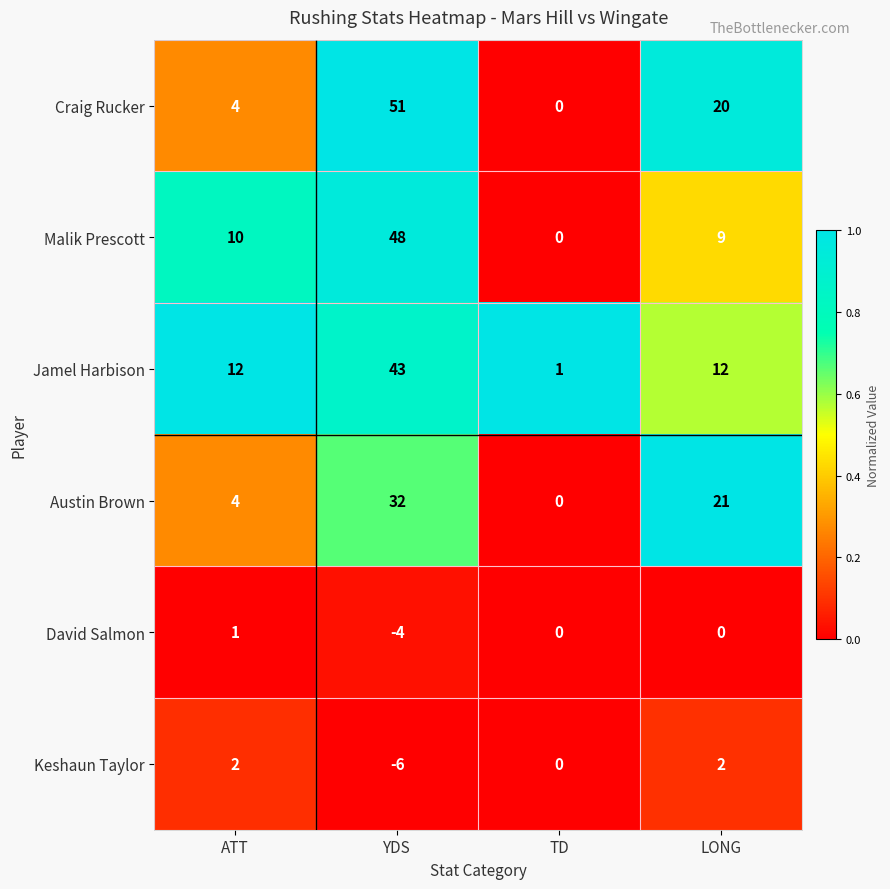

True or false: Jamel Harbison has a value of 6 at ATT.

False